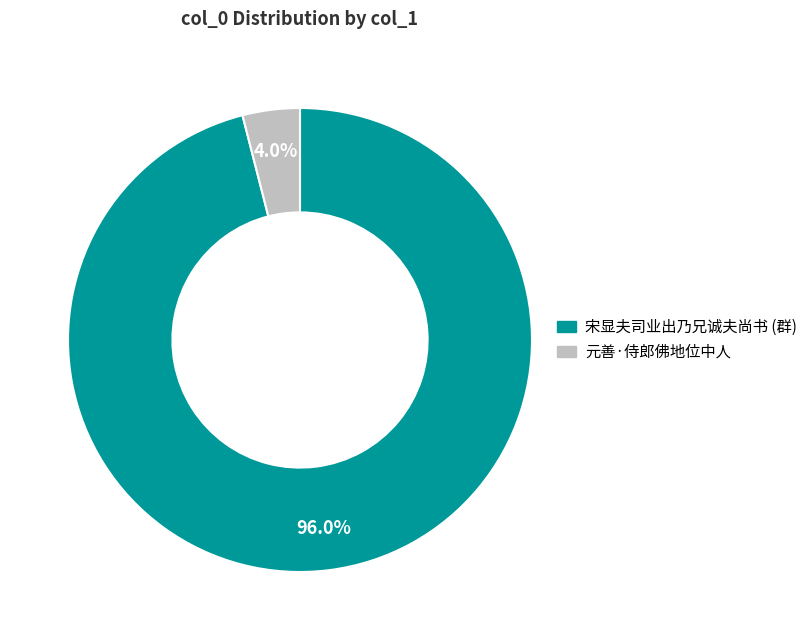

How many segments does this pie chart have?

2